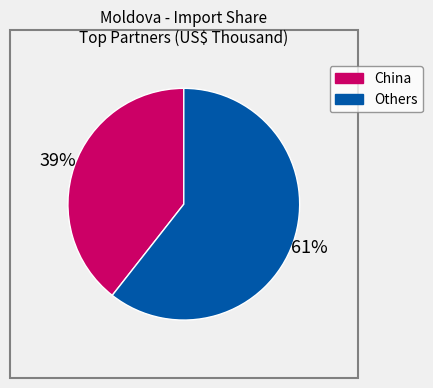

To the nearest percent, what is the average slice percentage?

50%